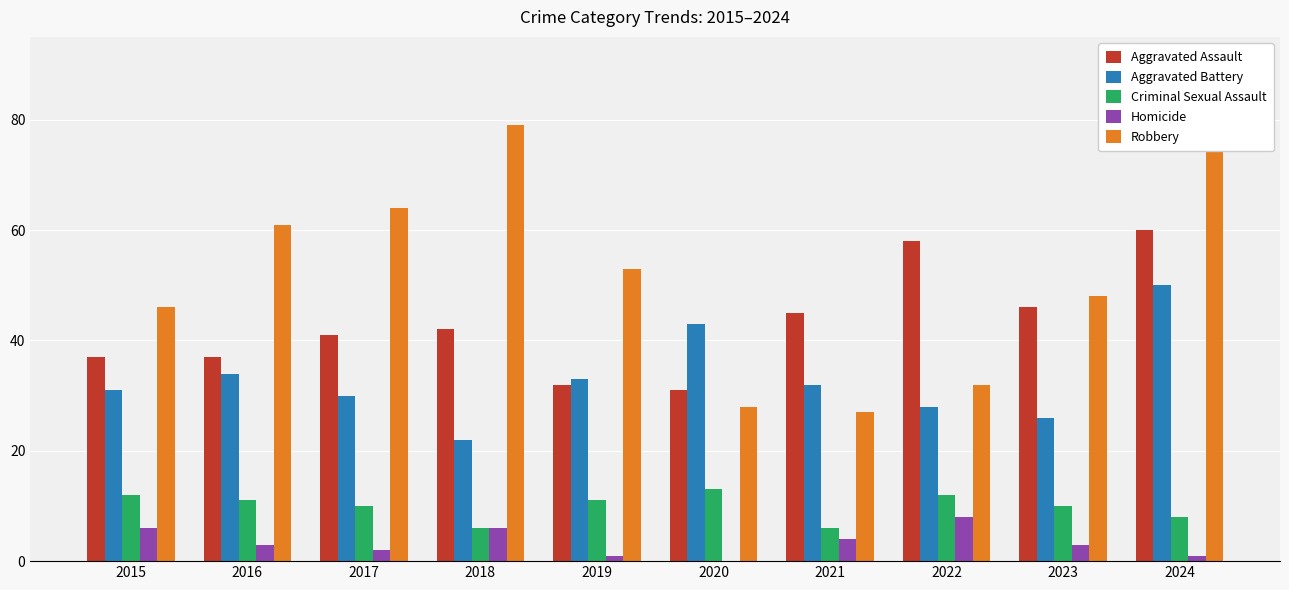

Read the Criminal Sexual Assault value at 2023.

10